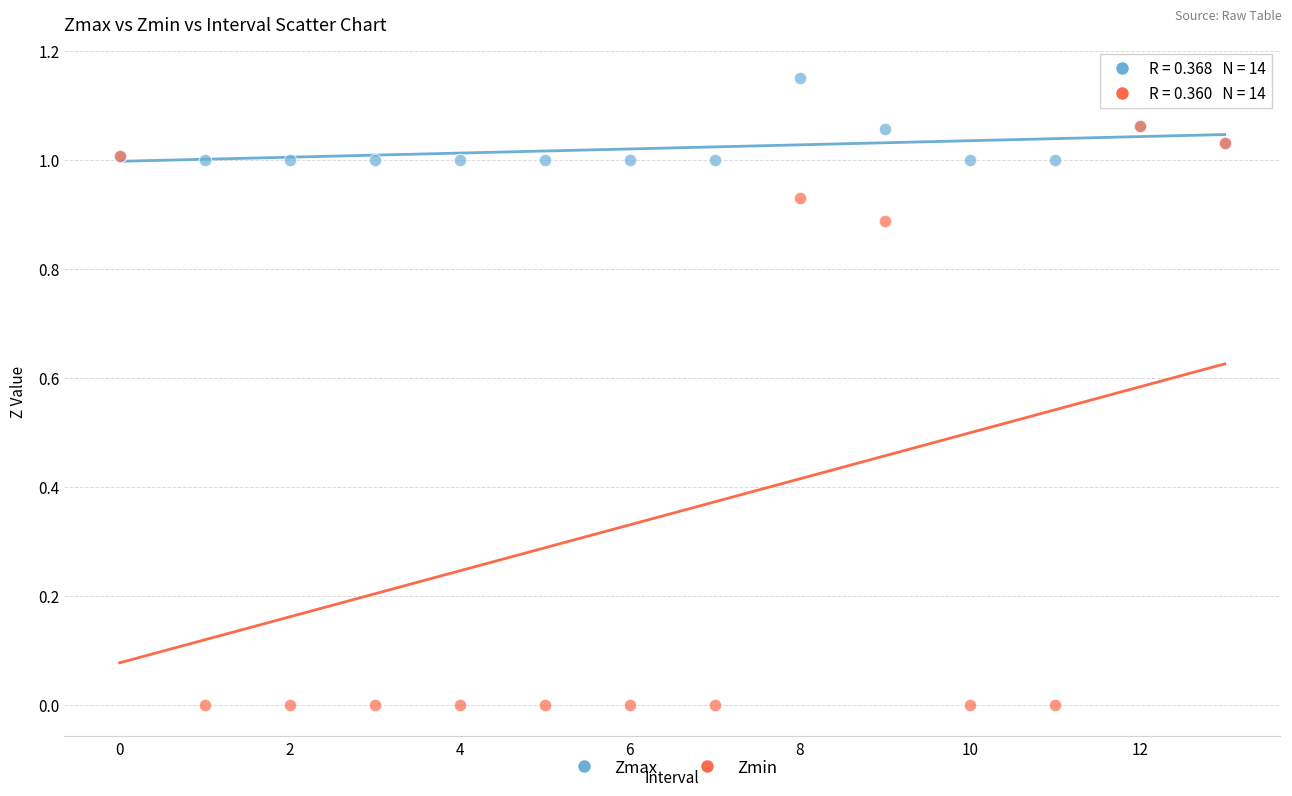

Which series has the largest Y range (max minus min)?

Zmin